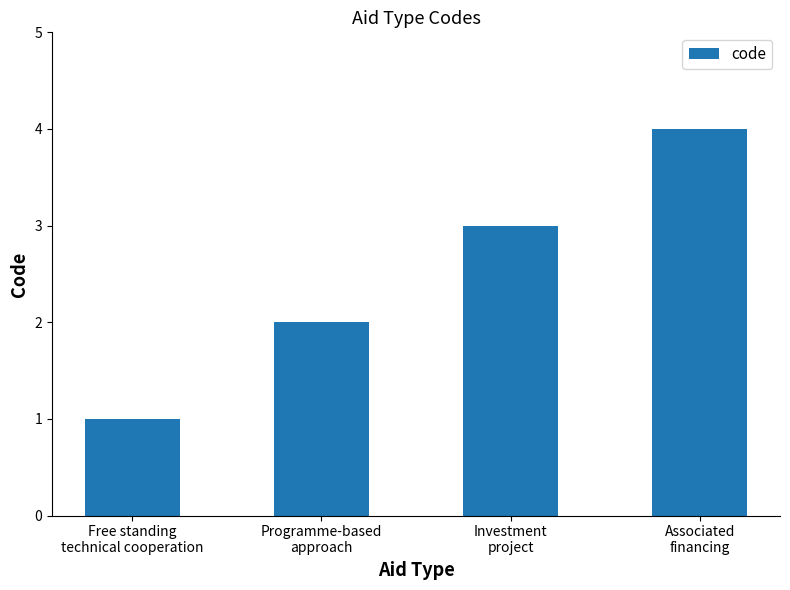

How many data points does each series have?

4